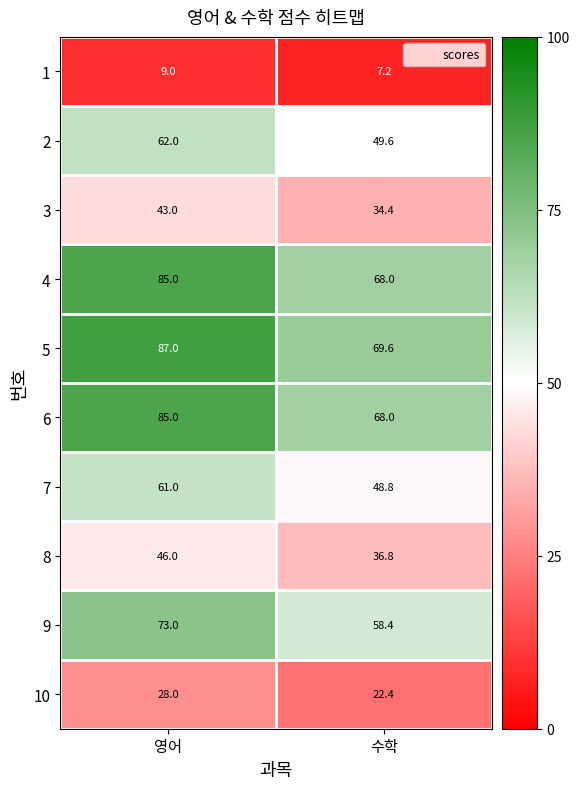

What is the smallest value displayed?

7.2